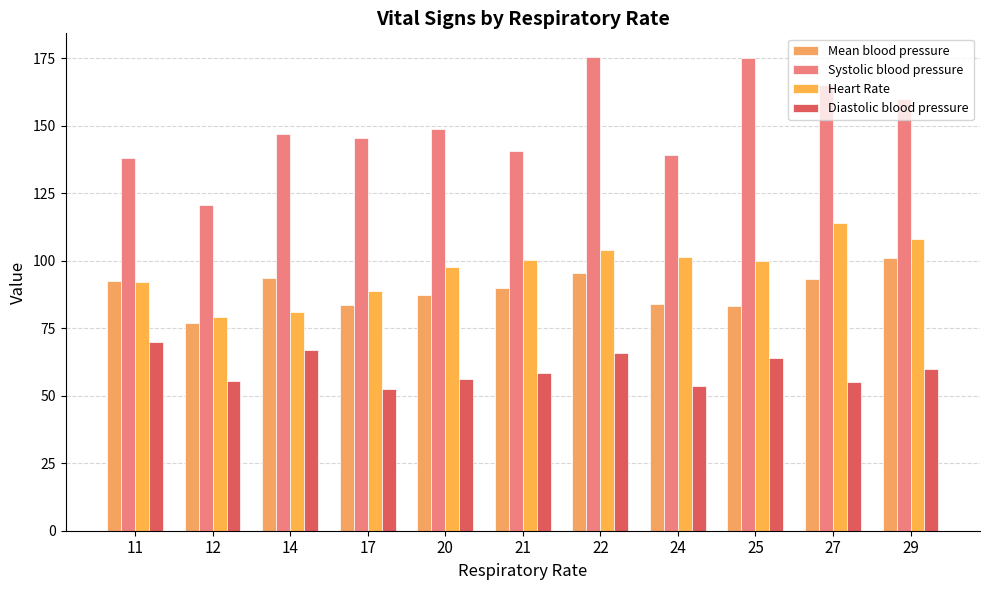

Which label corresponds to the smallest value in the chart?

17